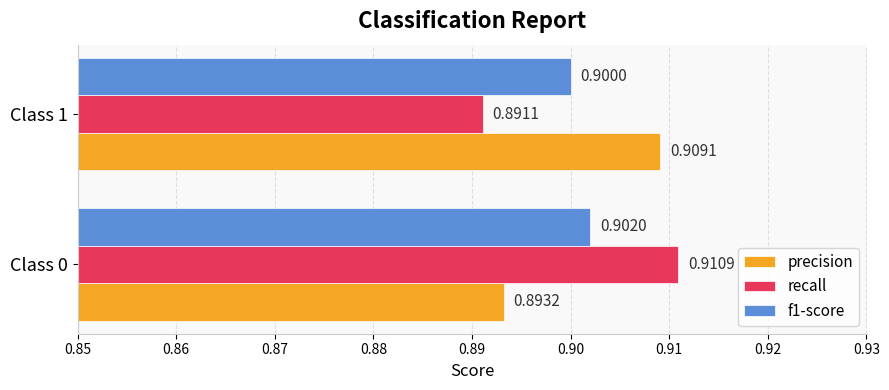

Which series has the largest total across all categories?

precision